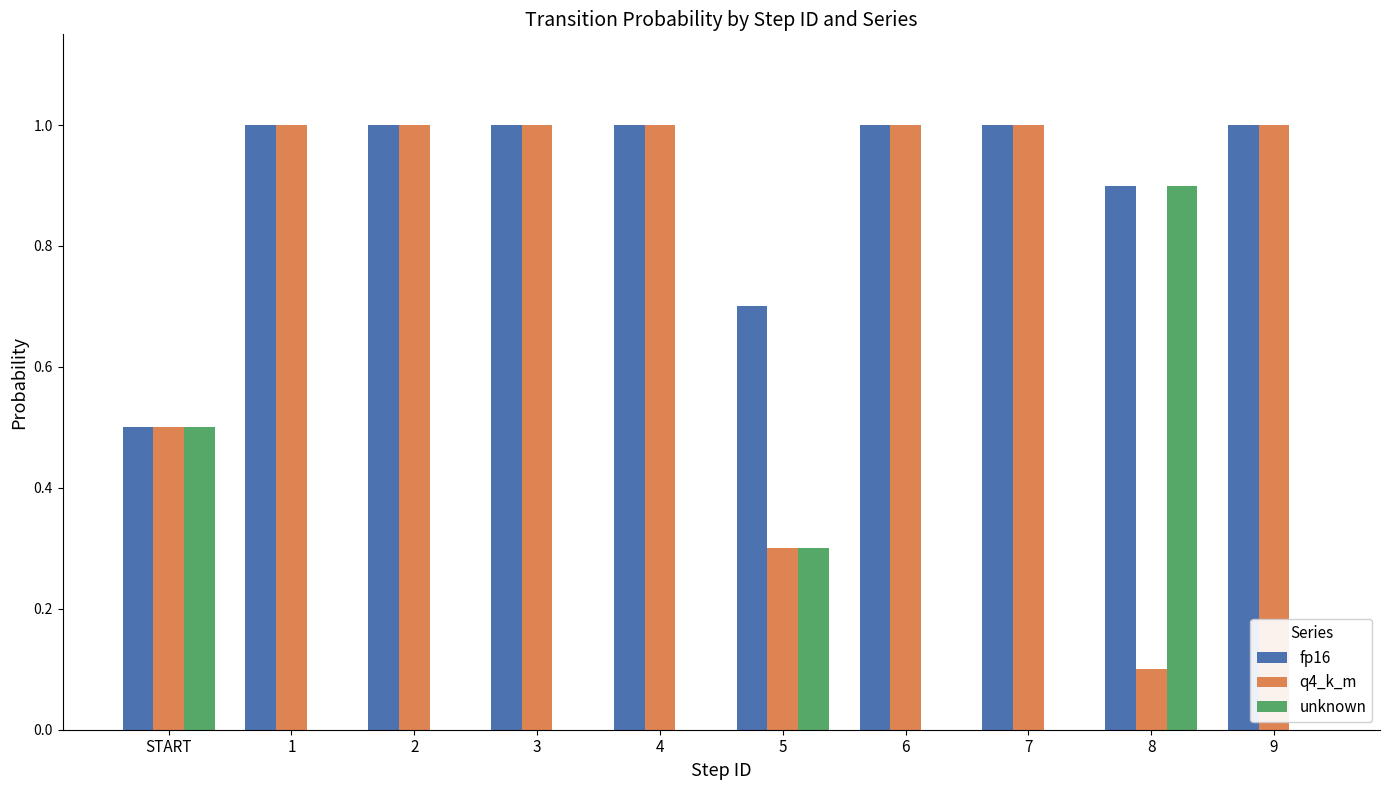

Is it true that unknown equals 0.0 at 7?

True